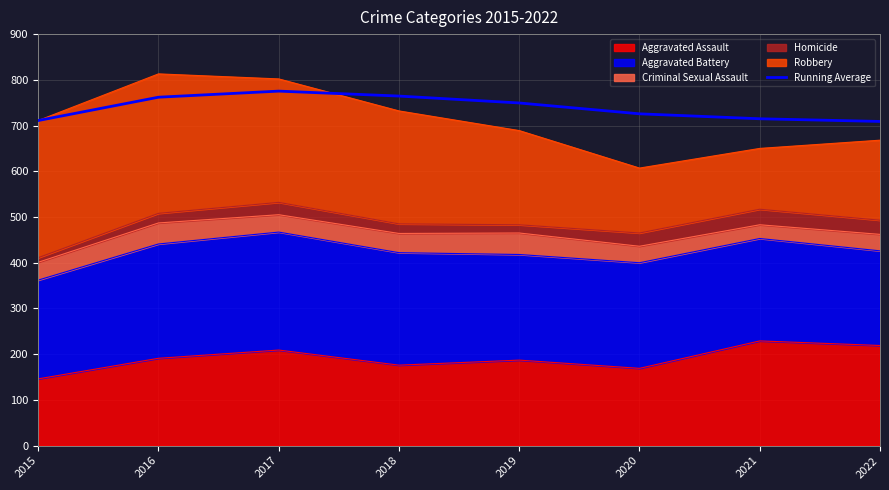

What is the value of the 8th point from the left?

709.0